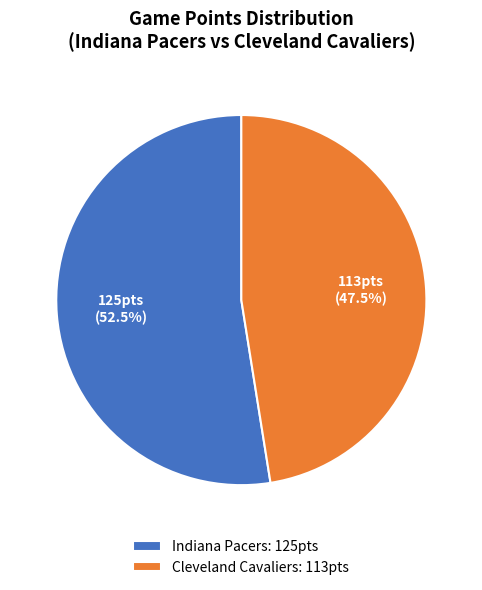

Combined, do Indiana Pacers and Cleveland Cavaliers account for over 50%?

Yes